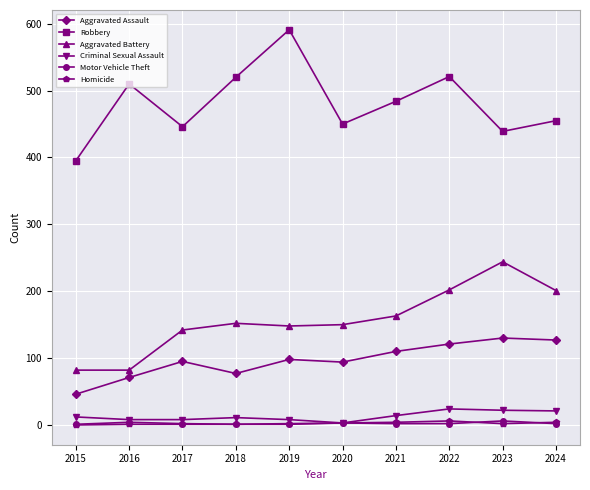

Read the Aggravated Battery value at 2018.

152